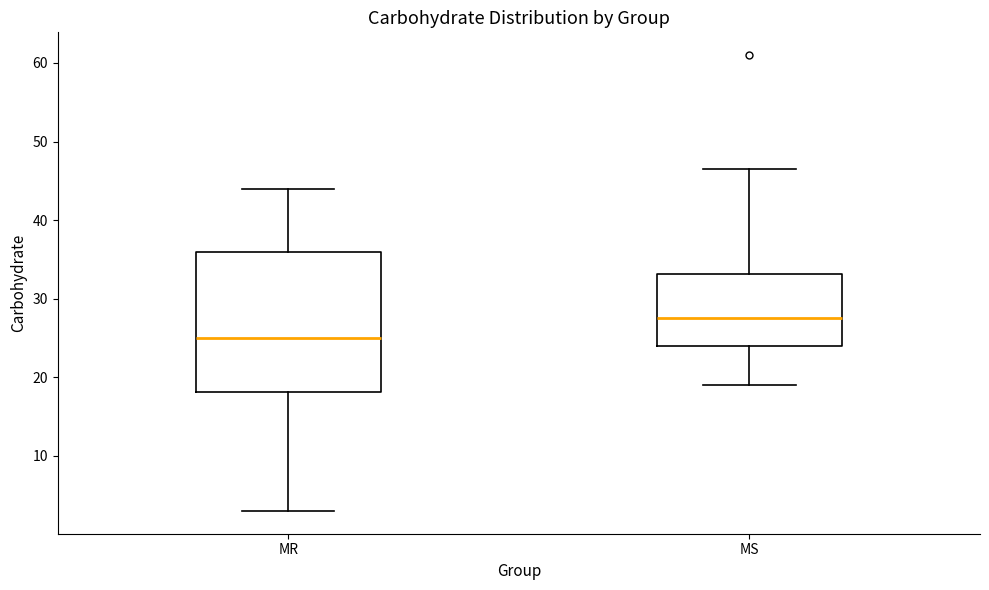

Where does the median line of the box for MS sit on the y-axis? The values are not printed on the chart, so give them approximately, as read against the axis.

28